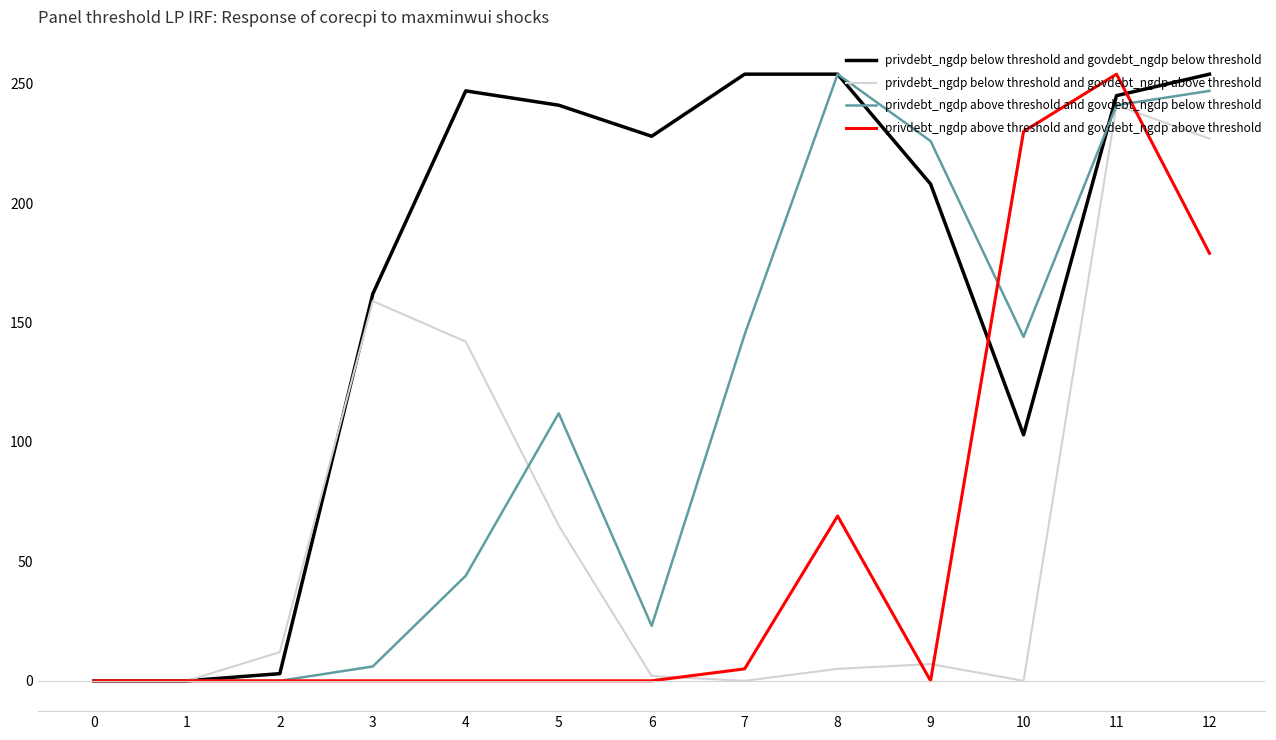

What is the total value across all series at 12?

907